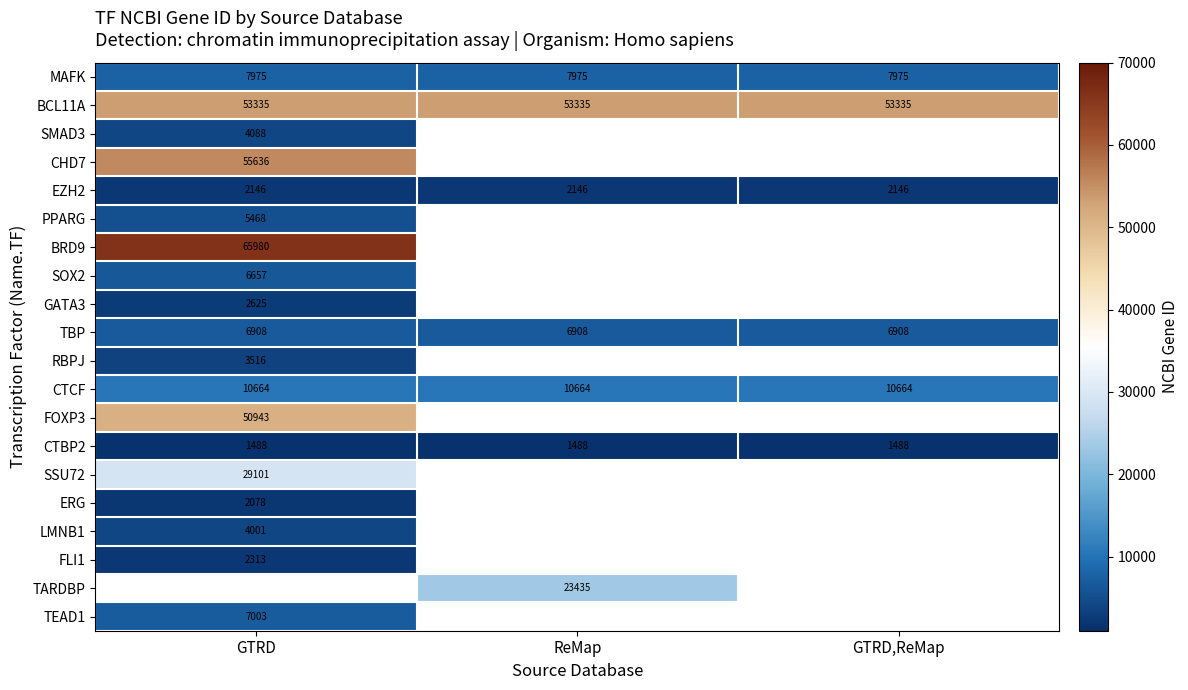

True or false: CTCF has a value of 10664 at GTRD,ReMap.

True